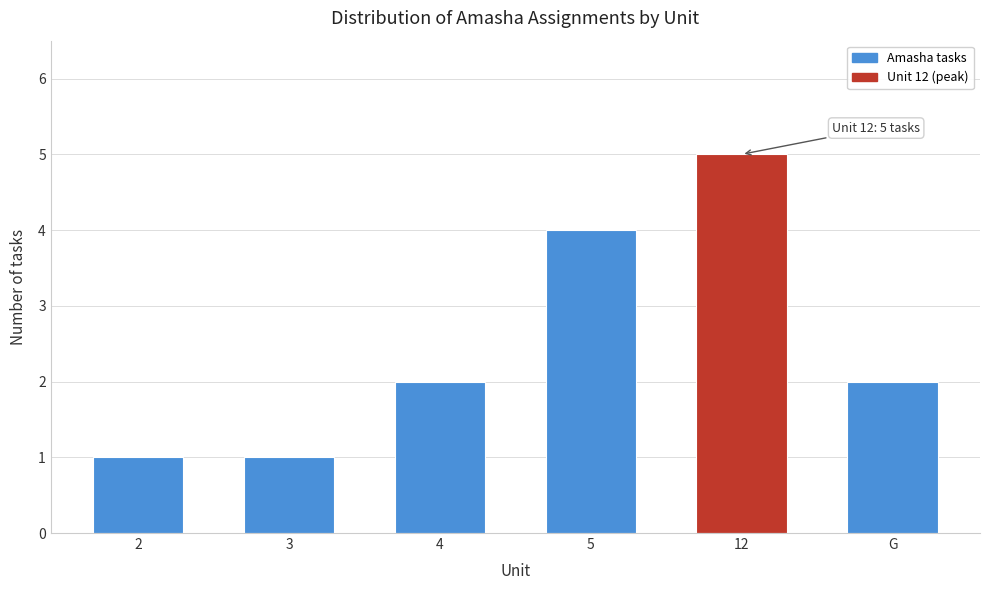

Reading left to right, what are all the values shown in this chart?

2=1	3=1	4=2	5=4	12=5	G=2